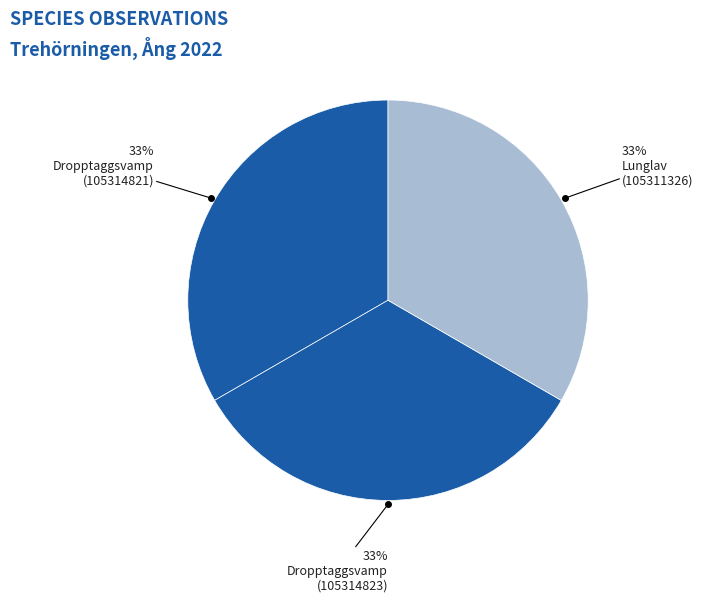

Does any single category account for the majority?

No